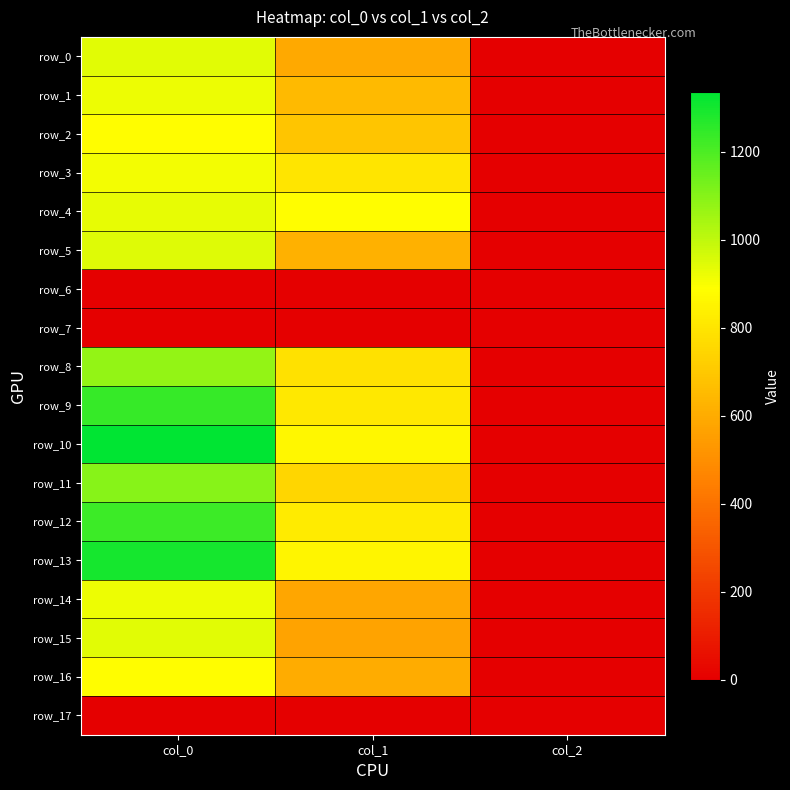

What is the difference between the highest and lowest values at col_2?

2.0